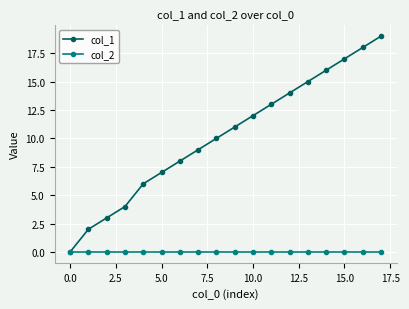

What are all the series names shown in the legend?

col_1, col_2